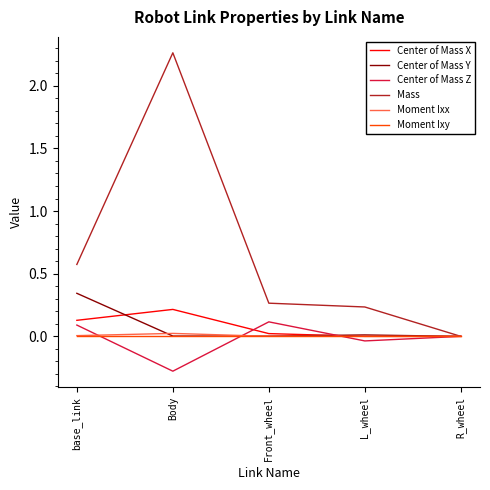

Is the value of Center of Mass X at base_link greater than the value of Moment Ixy at base_link?

Yes